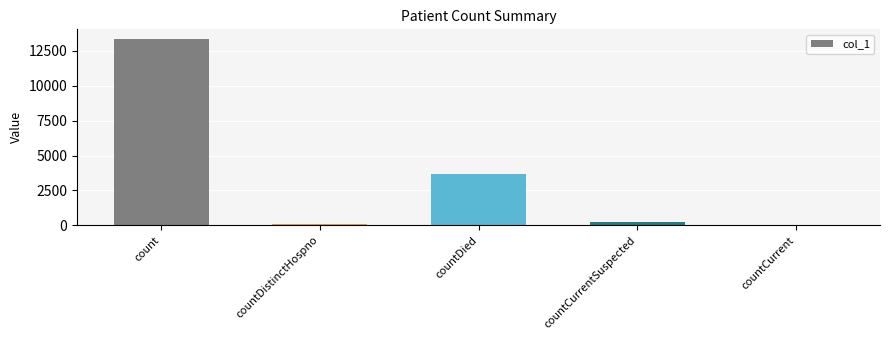

True or false: the data shows 0 at countCurrent.

True